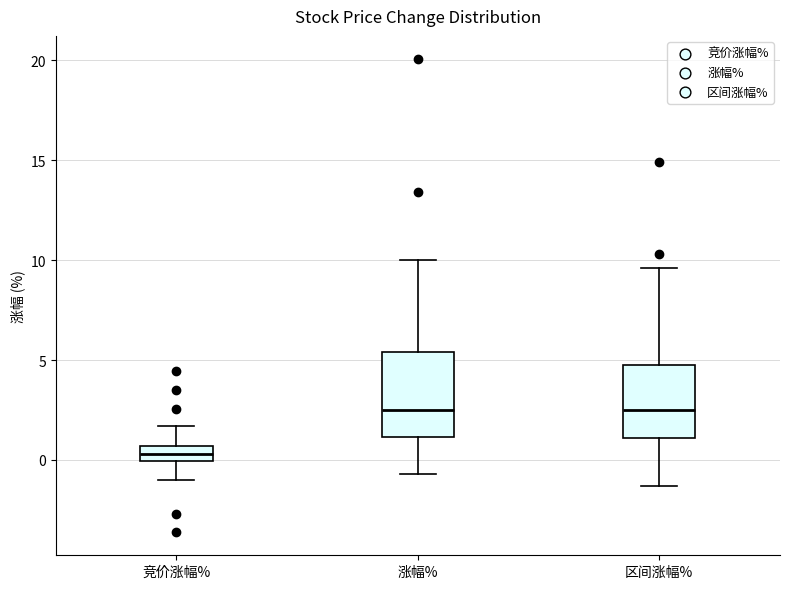

Which box is the tallest, from its lower edge to its upper edge?

涨幅%